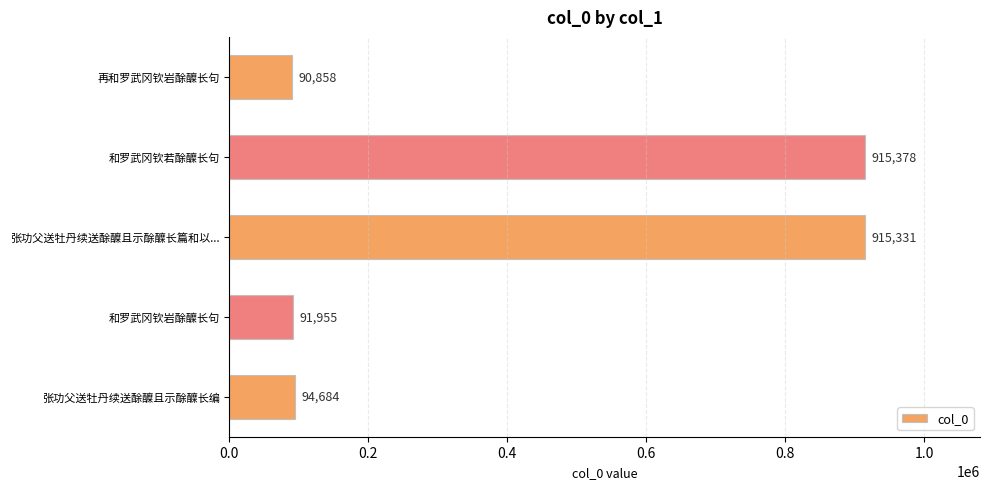

The chart shows a value of 91955 at 和罗武冈钦岩酴醾长句. True or false?

True